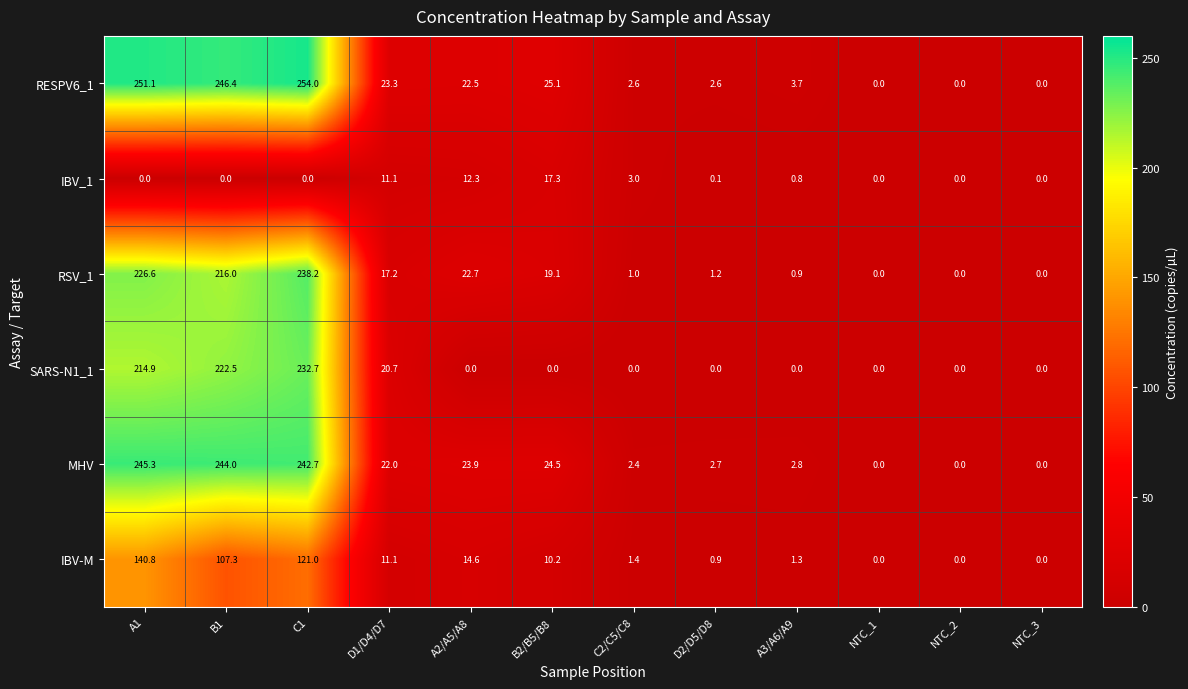

How many distinct data groups are displayed?

6